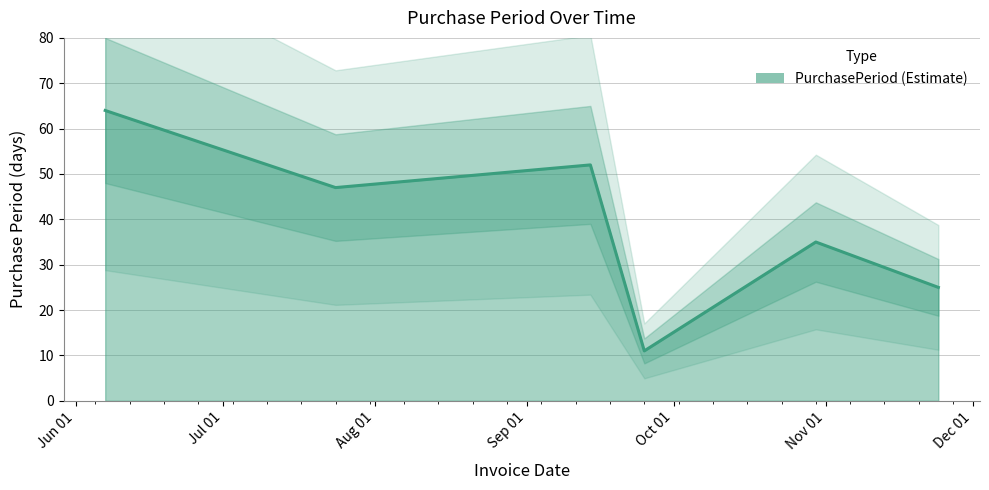

Is it true that the value at 2017-09-25 is 11?

True